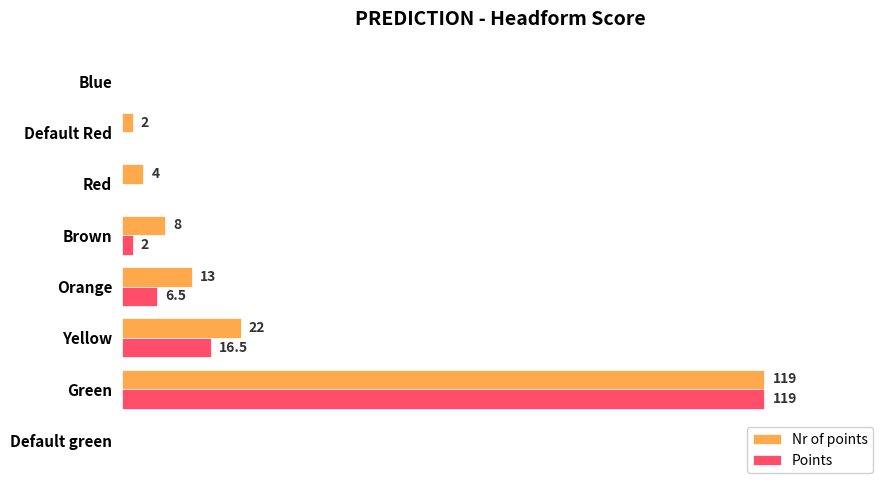

At which label does Points reach its peak?

Green